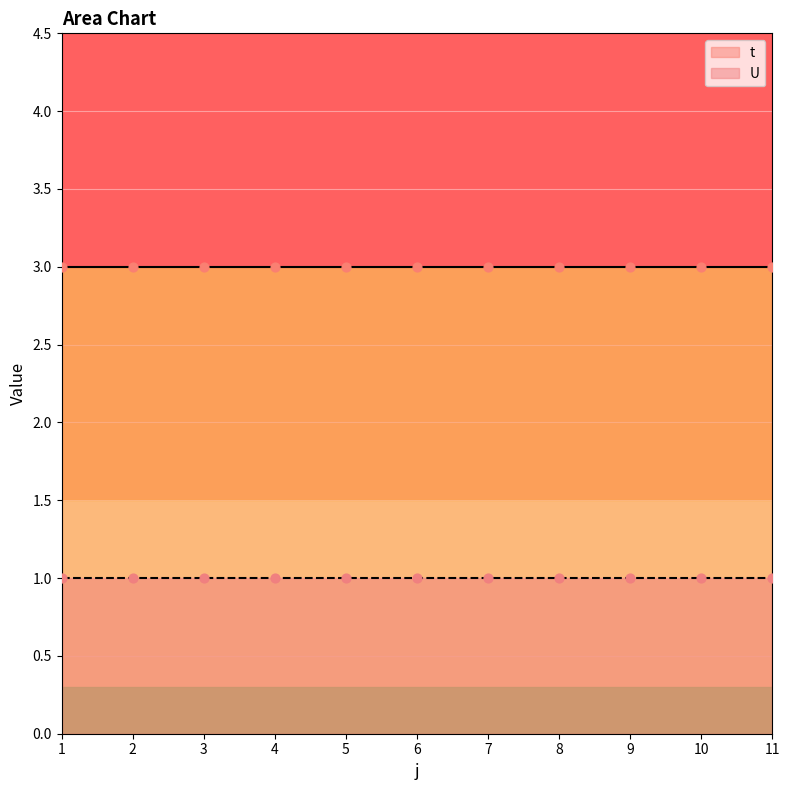

Which series reaches the maximum Y coordinate?

t